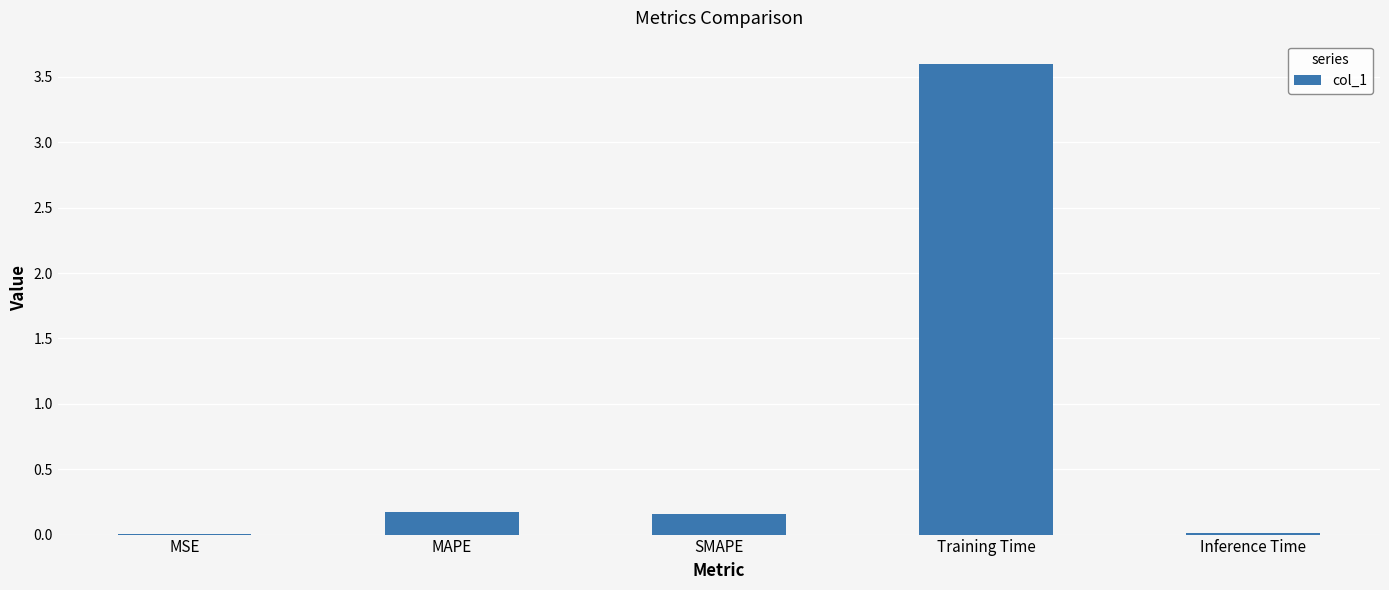

Is it true that the value at MSE is 0.0?

True